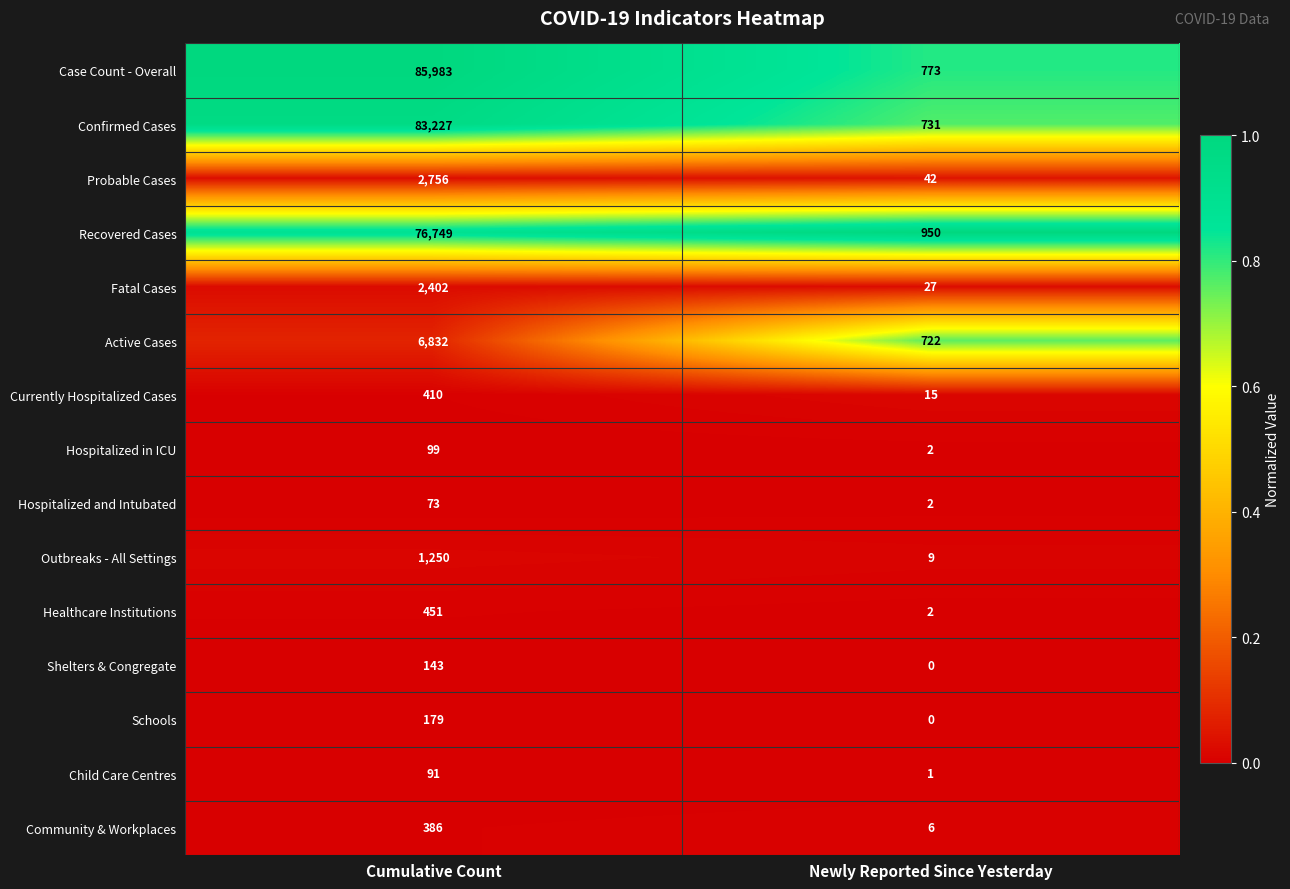

At which category is the sum across all series the highest?

Cumulative Count